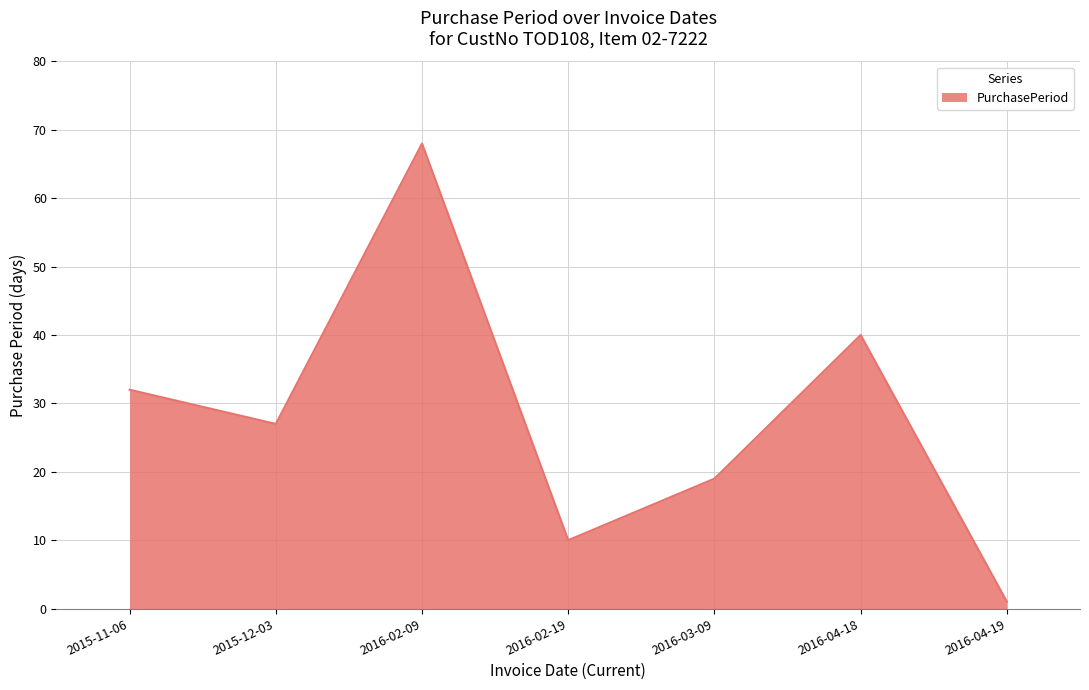

Reading left to right, transcribe all the data shown in this chart.

32	27	68	10	19	40	1